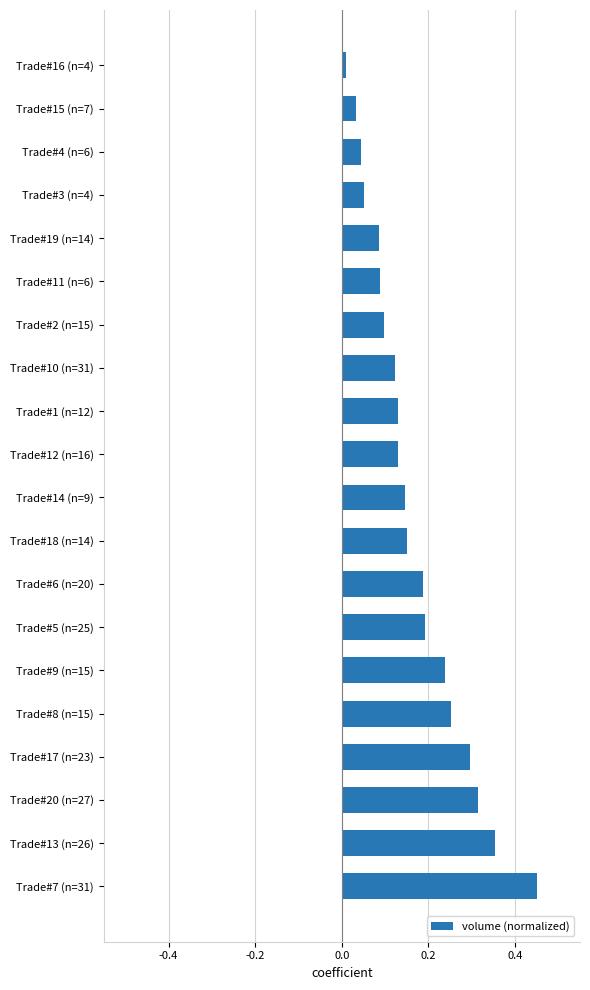

What is the sum of all values?

3.4